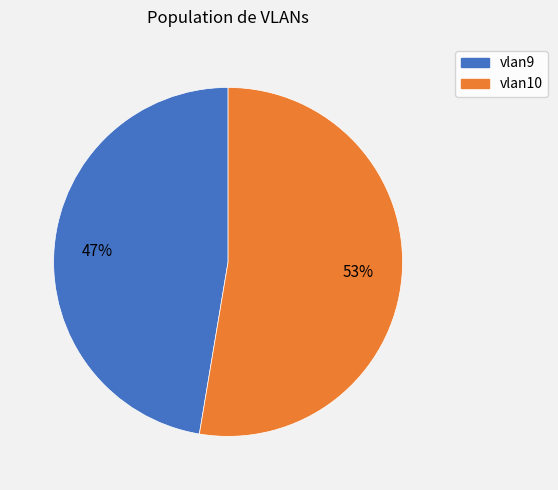

Approximately how many times larger is the value at vlan9 compared to vlan10?

0.9